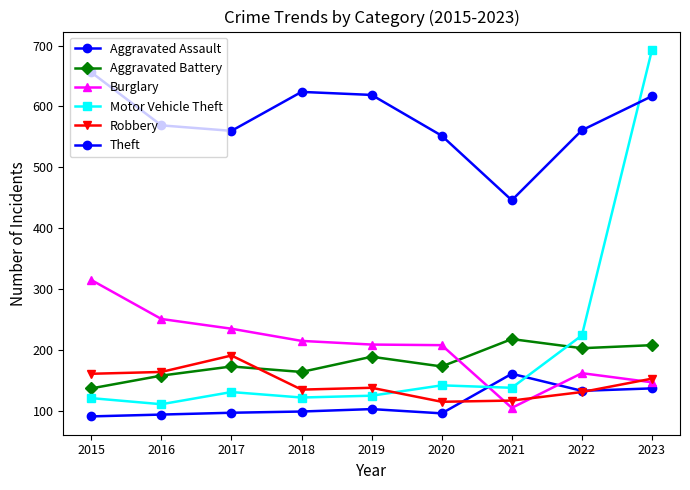

Count the number of data series in this chart.

6